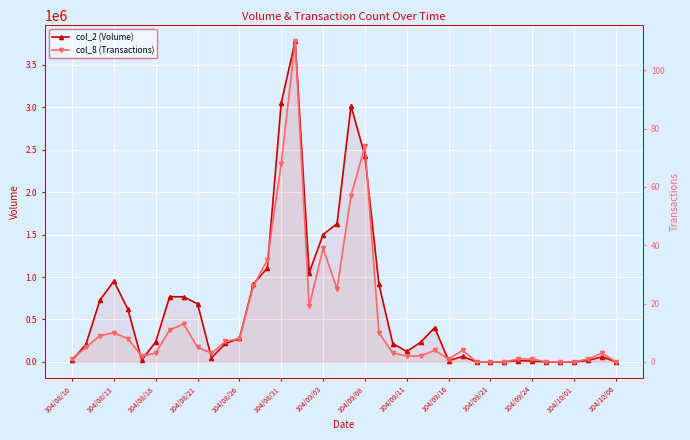

How many interior local valleys does the col_8 (Transactions) series have?

5